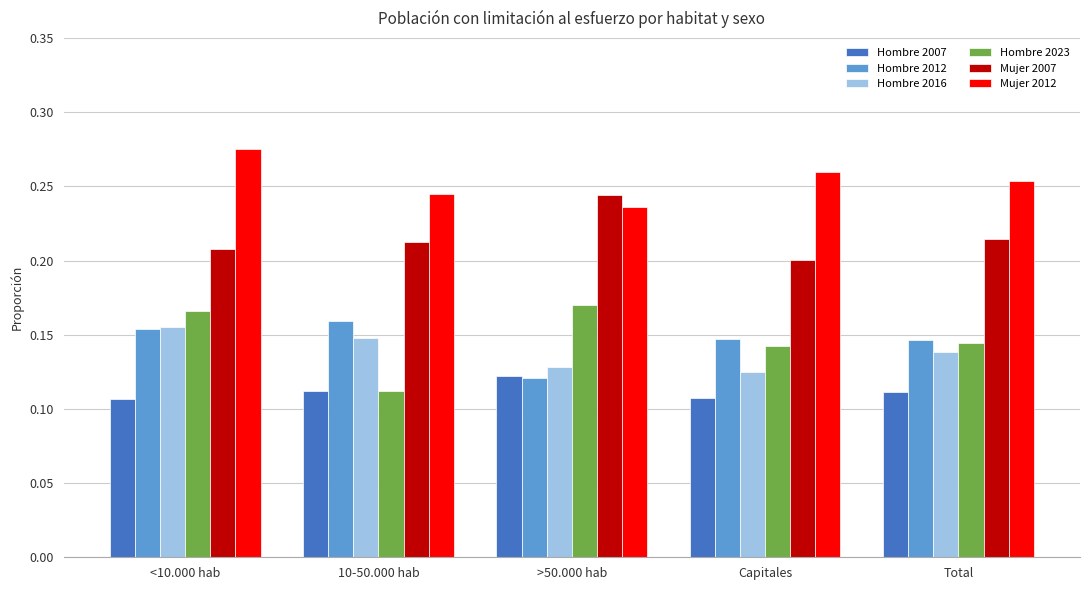

What is the sum of all Mujer 2007 values?

1.1